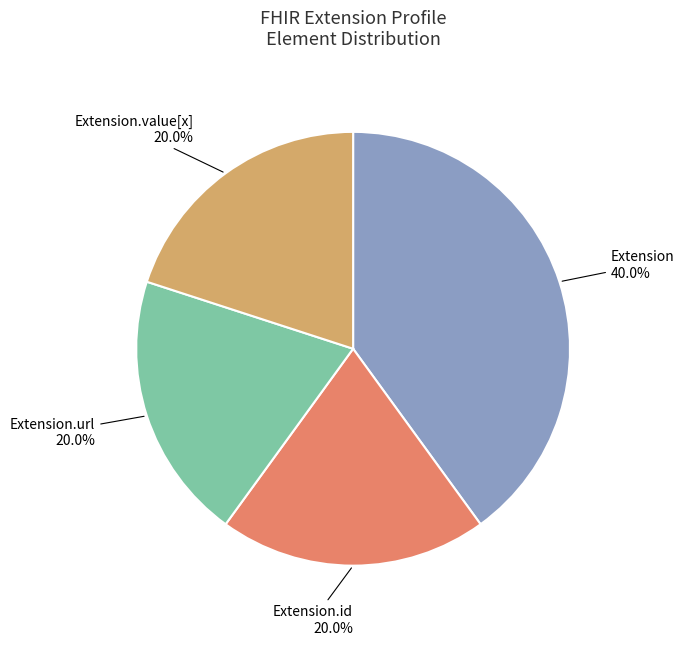

Does any single category account for the majority?

No